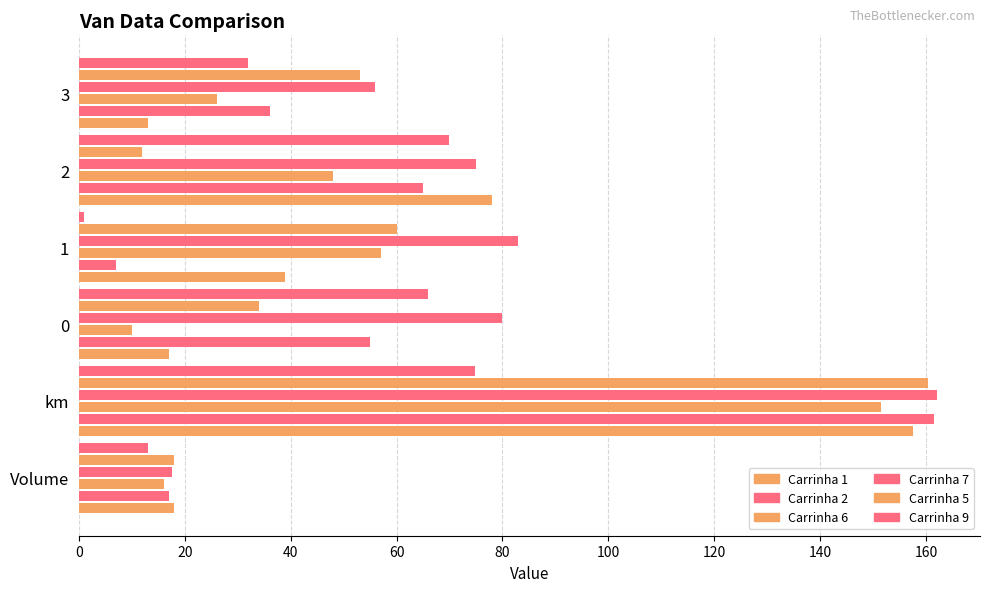

What is the greatest value displayed?

162.1